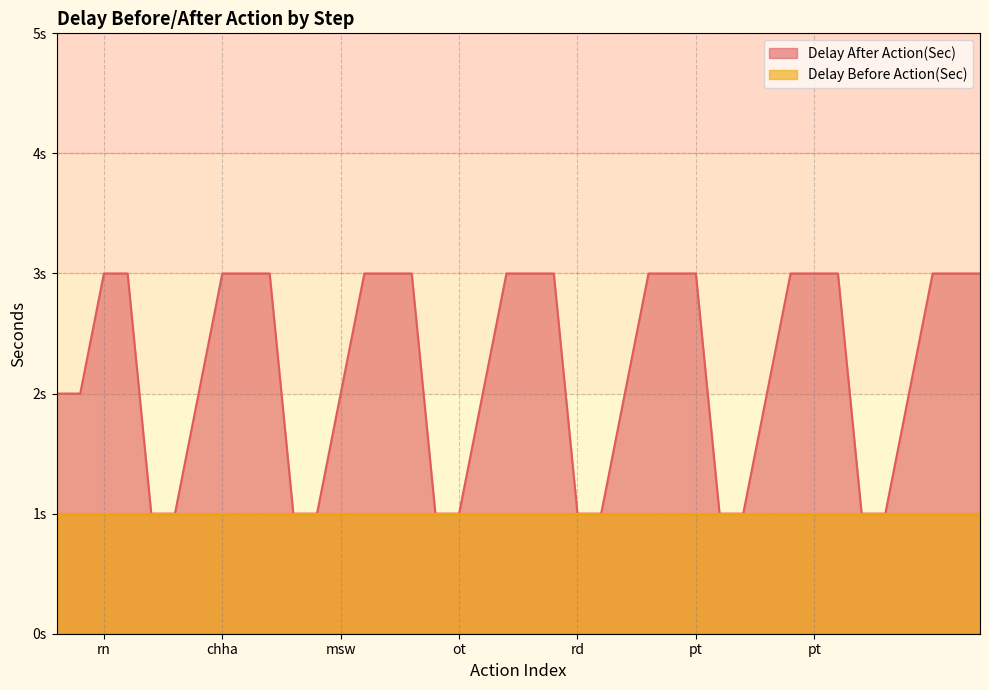

Does the chart display data point markers on the line(s)?

No